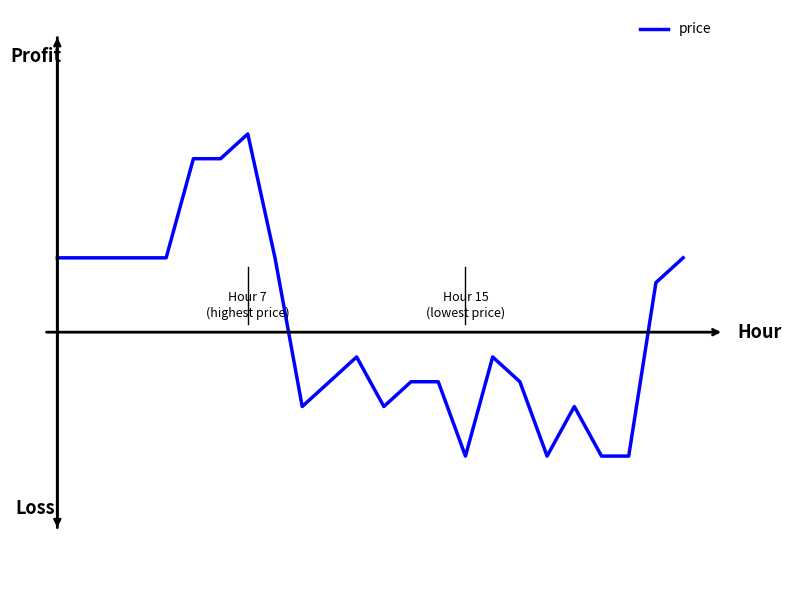

Reading right to left, transcribe all the data shown in this chart.

0.0	0.0	-0.1	-0.1	-0.0	-0.1	-0.0	-0.0	-0.1	-0.0	-0.0	-0.0	-0.0	-0.0	-0.0	0.0	0.1	0.1	0.1	0.0	0.0	0.0	0.0	0.0